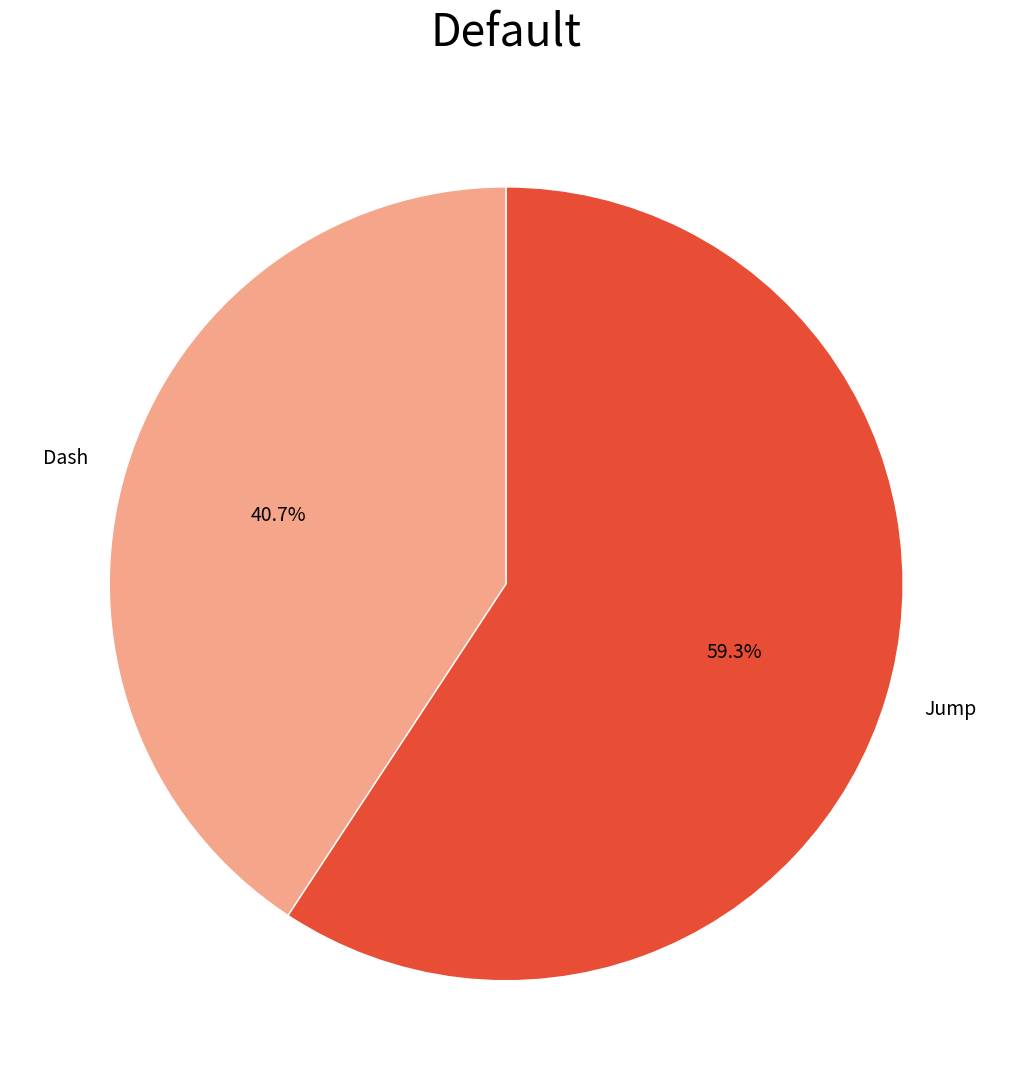

How much of the chart is everything except Dash?

59.3%